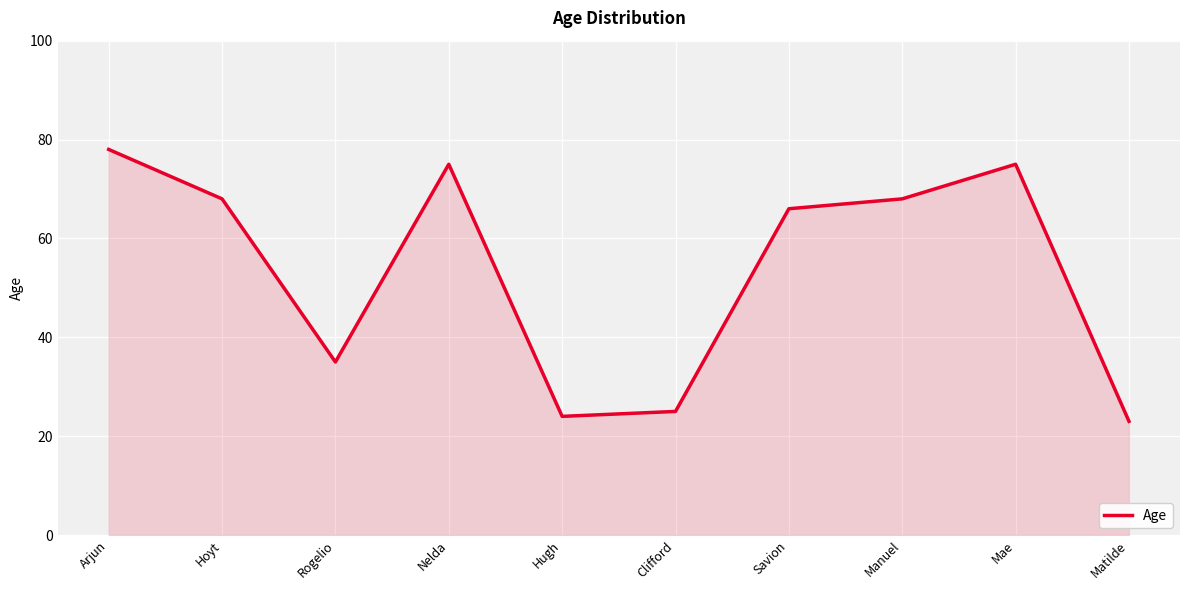

At which category does the chart reach its peak across all series?

Arjun